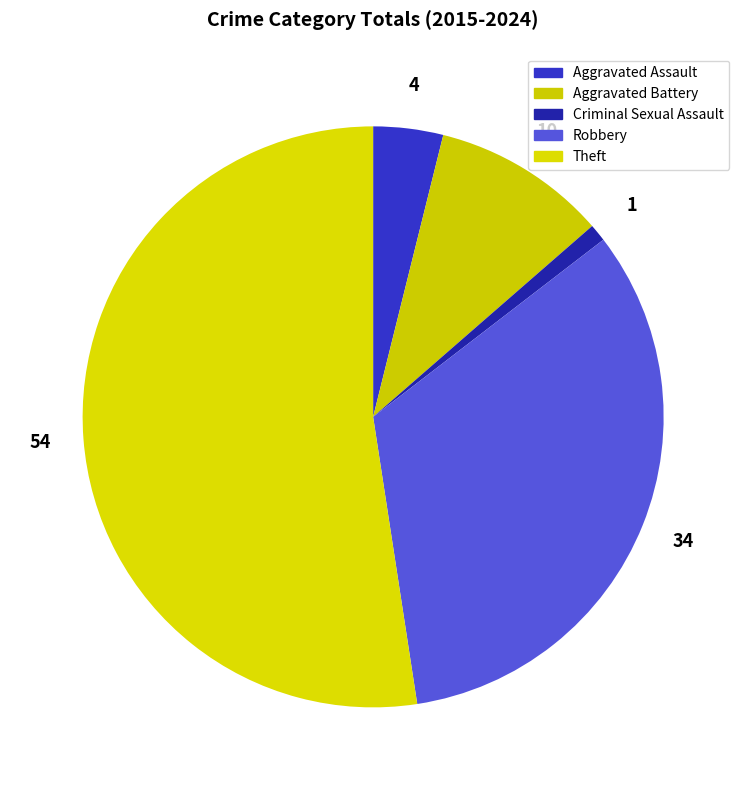

Is there any slice that represents more than half of the pie?

Yes